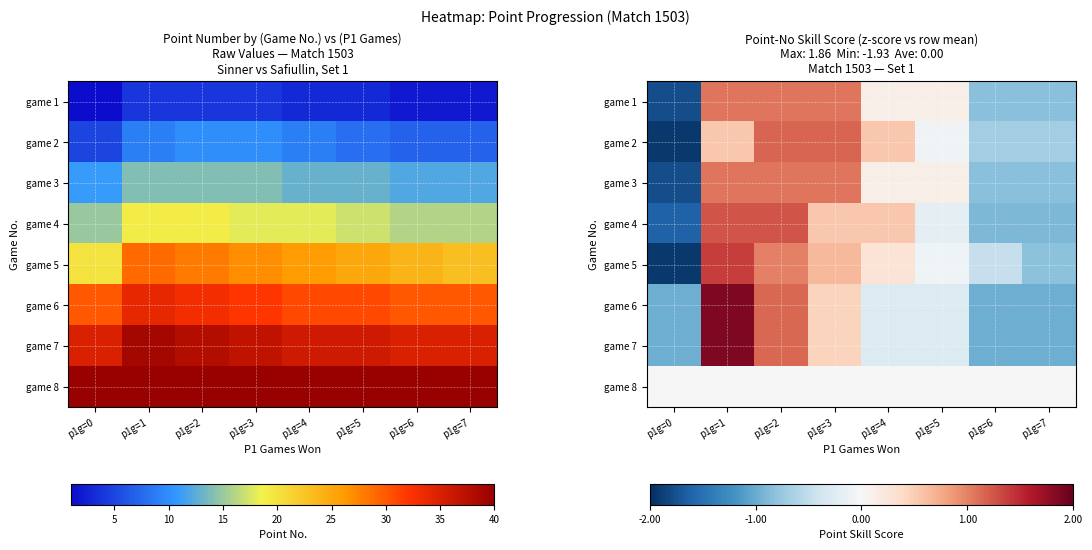

What is the difference between the maximum and minimum values in the game 7 series?

2.8